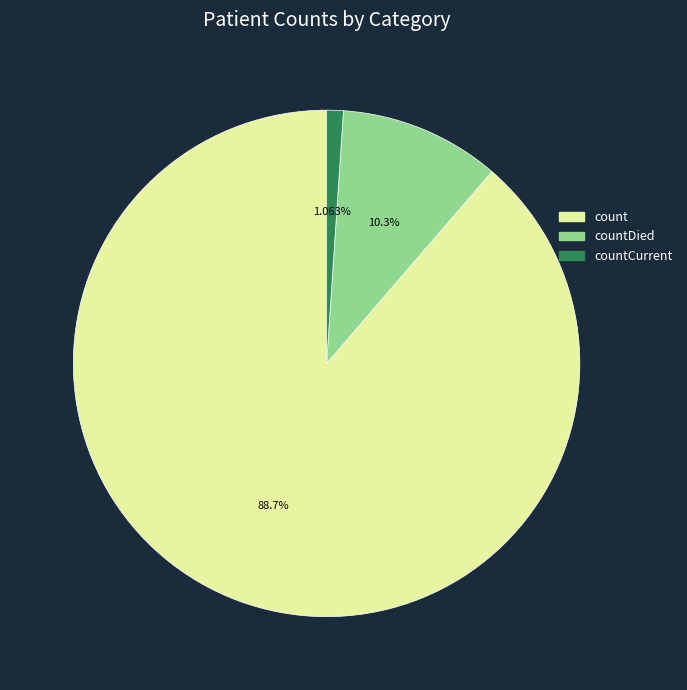

Is there a majority slice in this chart?

Yes